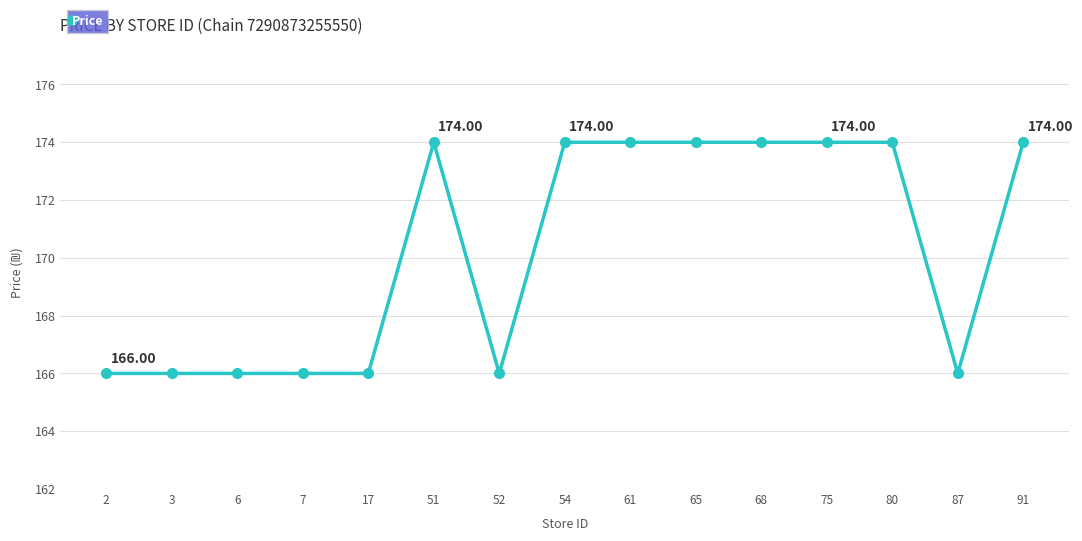

What is the difference between the values at 75 and 6?

8